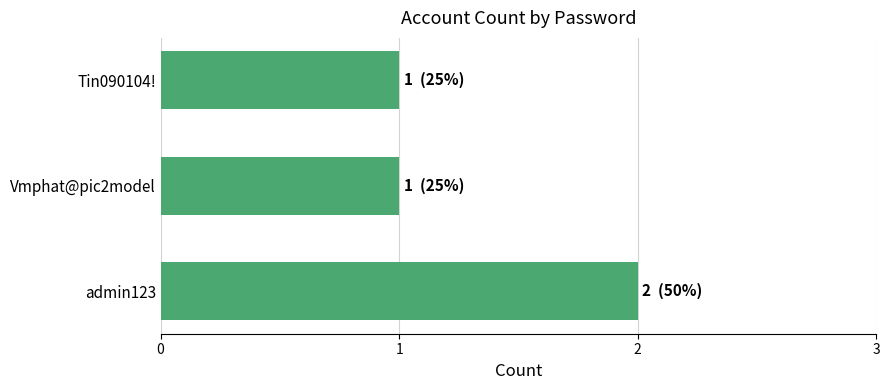

Does the chart contain any negative values?

No